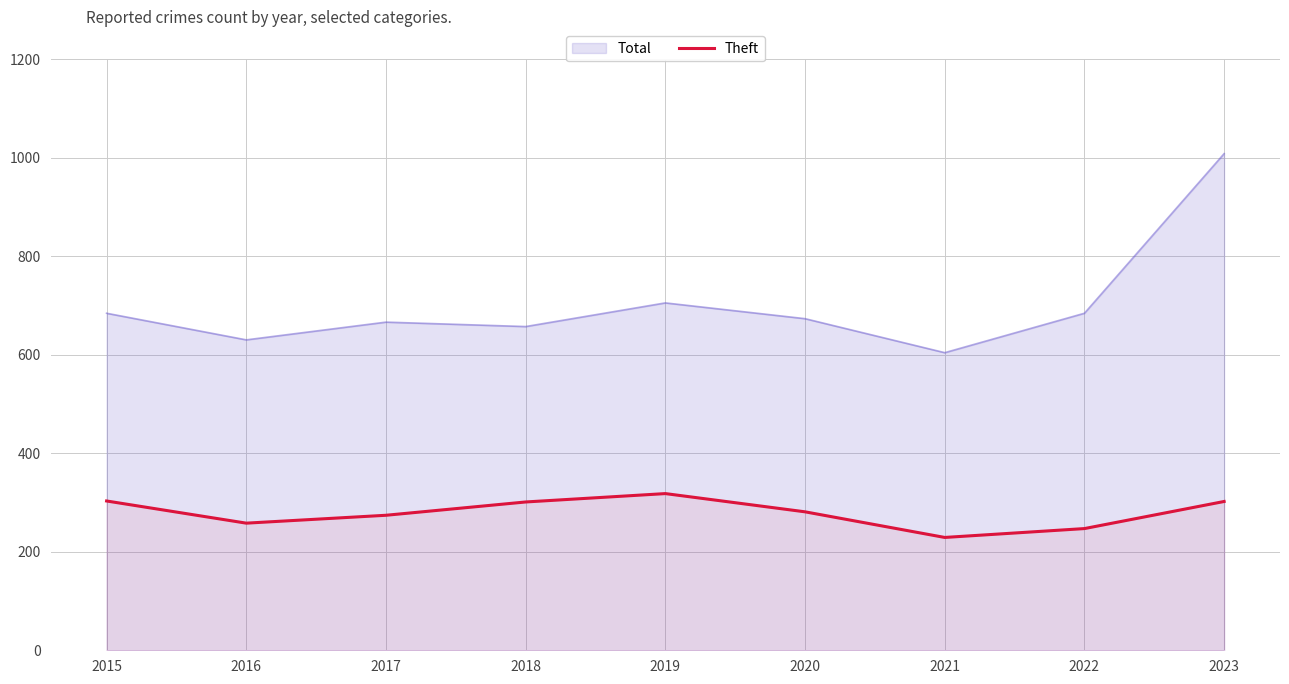

Does the chart have visible grid lines?

Yes